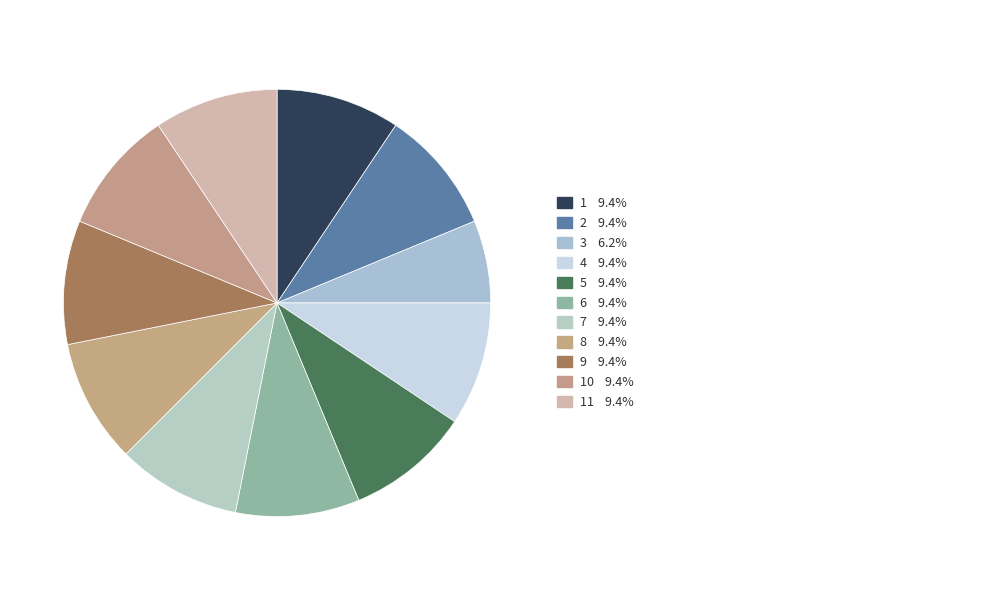

How many segments does this pie chart have?

11